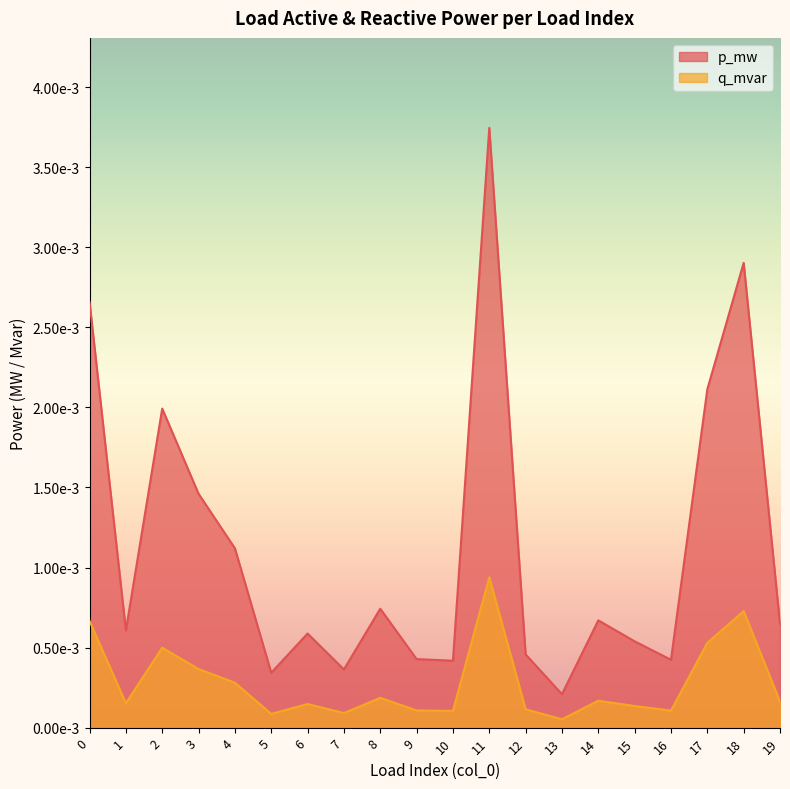

How many lines are shown in the chart?

2